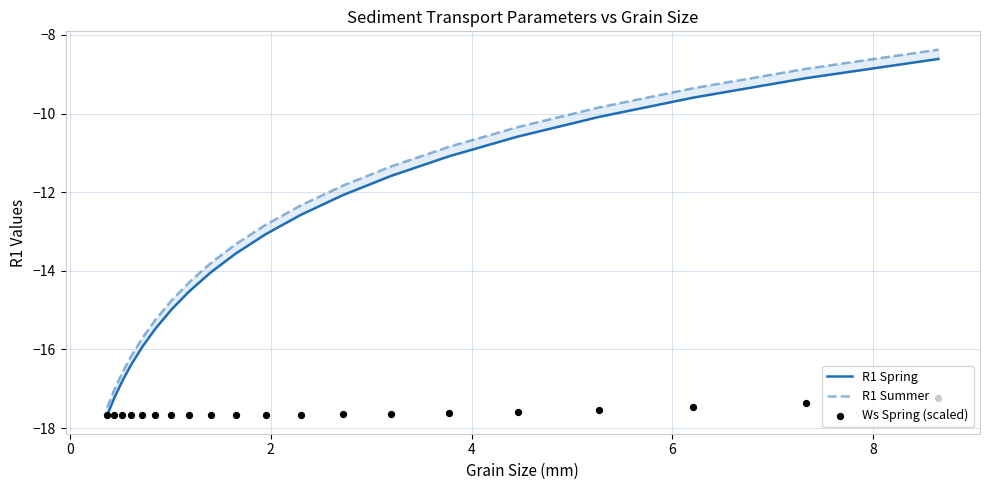

What are all the series names shown in the legend?

R1 Spring, R1 Summer, Ws Spring (scaled)